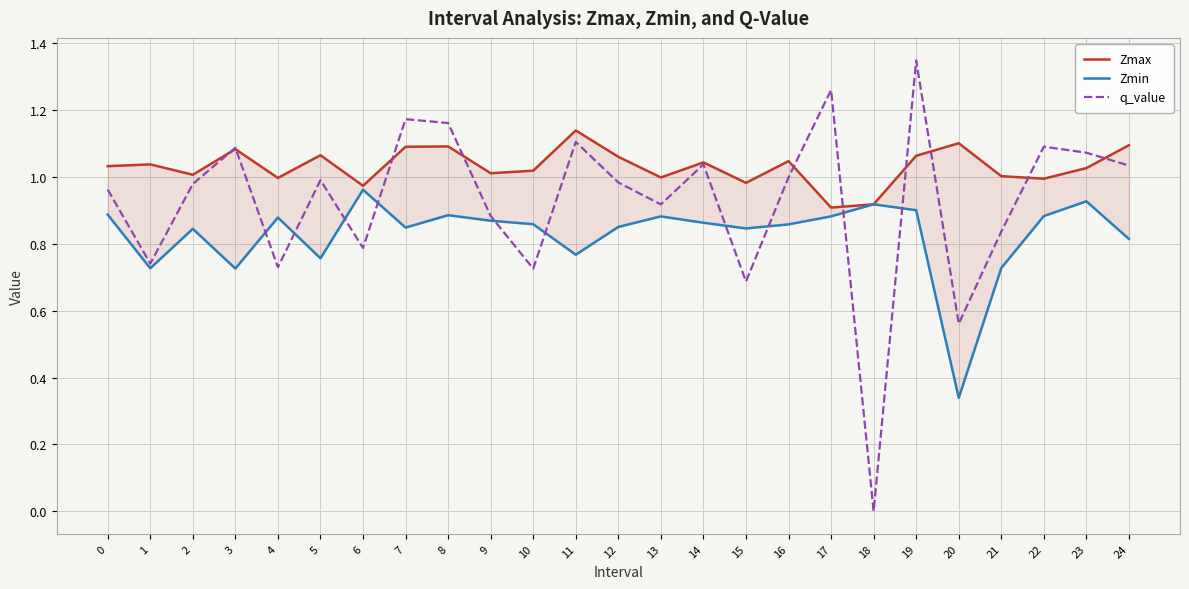

Which series has the largest total across all categories?

Zmax